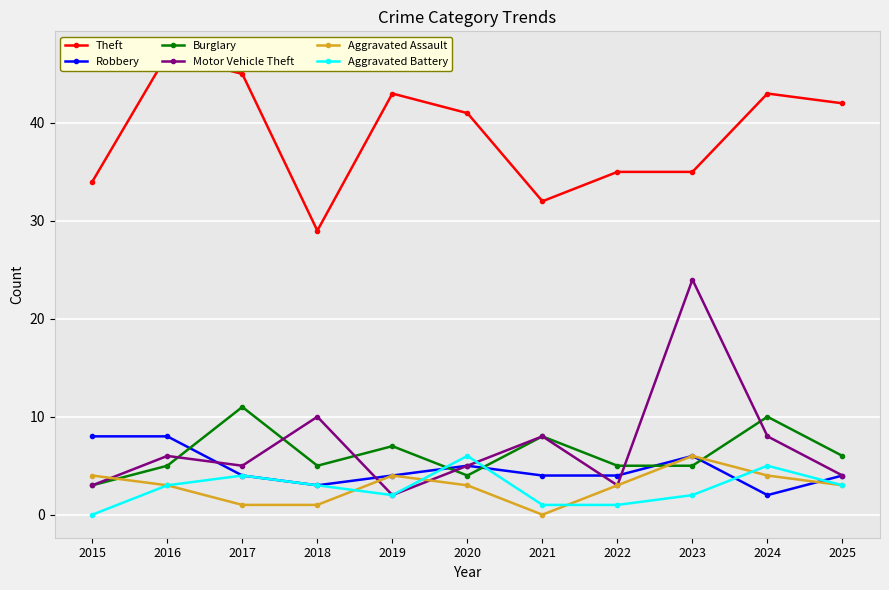

At which category does Burglary reach its first local valley?

2018